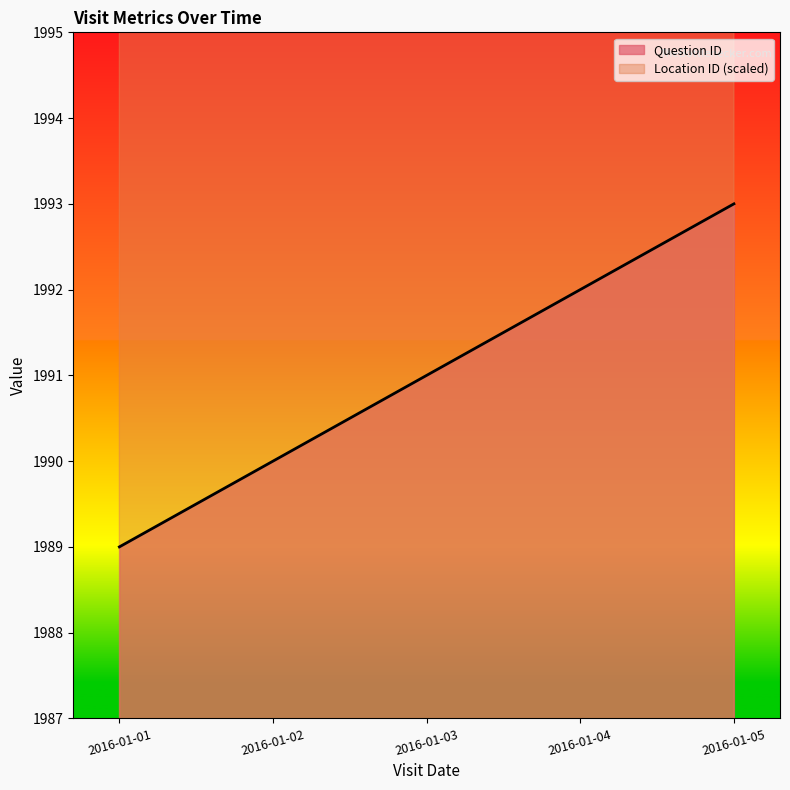

List the series in order of their overall mean, lowest first.

Question ID, Location ID